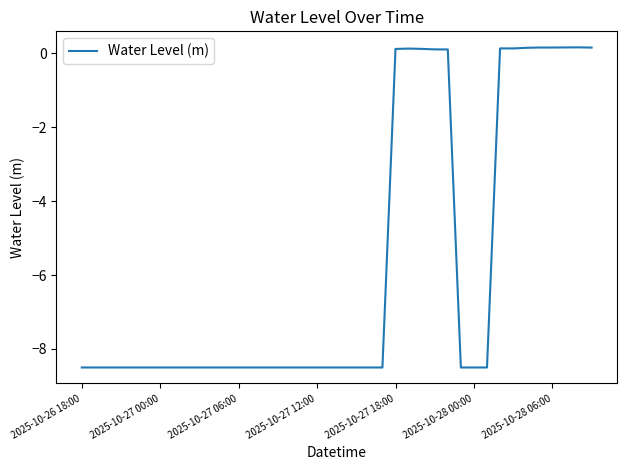

What is the minimum value shown in the chart?

-8.5